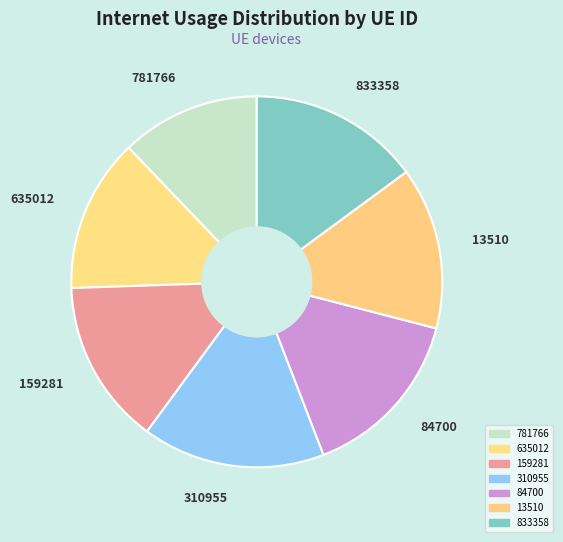

Do 635012 and 13510 together represent more than half of the pie?

No